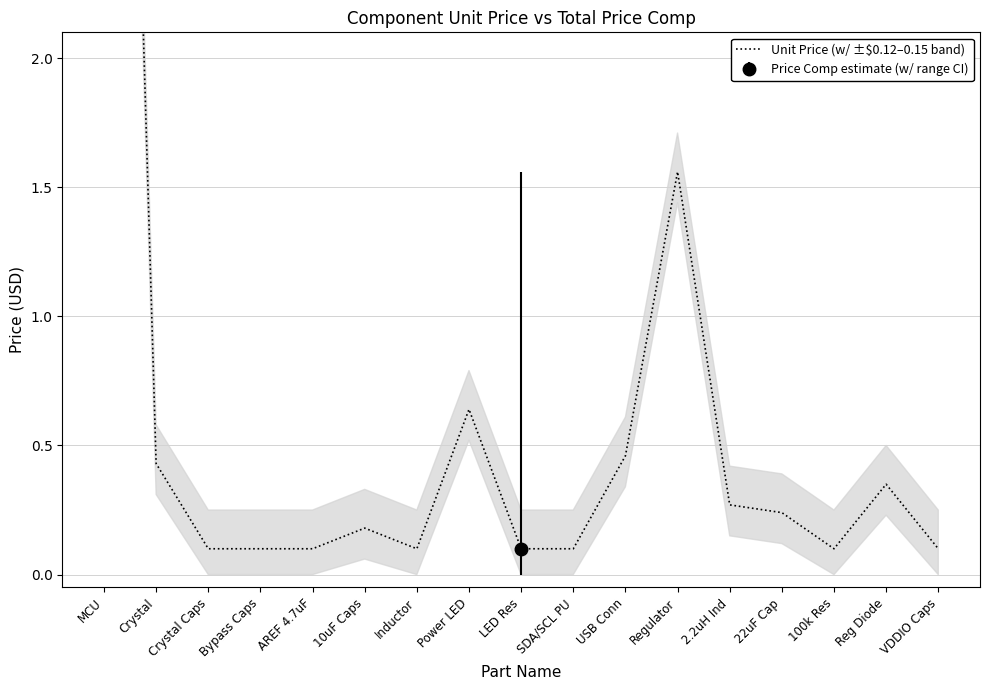

What is the label of the 8th point from the right?

SDA/SCL PU